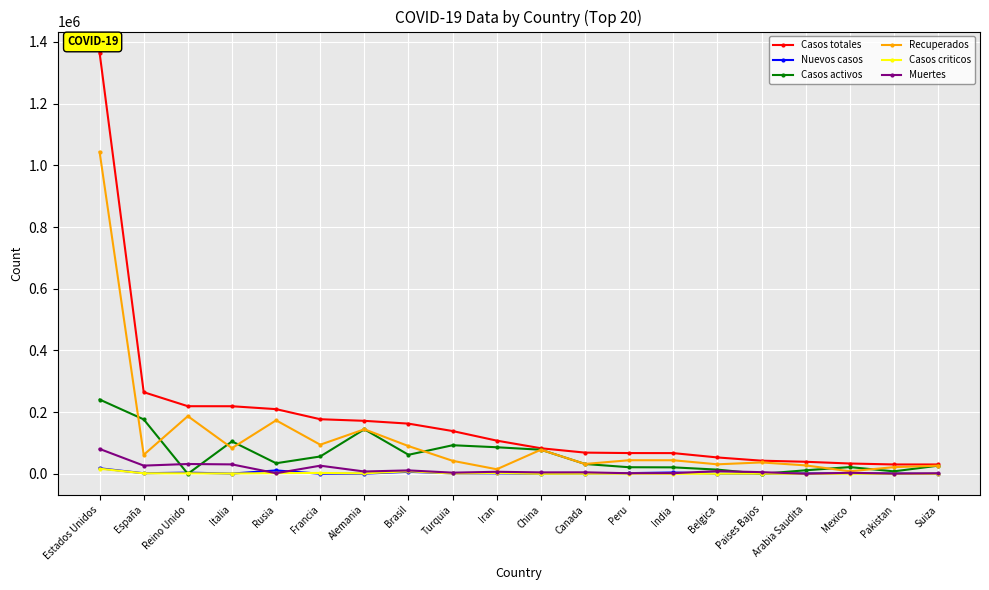

At which category is the sum across all series the highest?

Estados Unidos